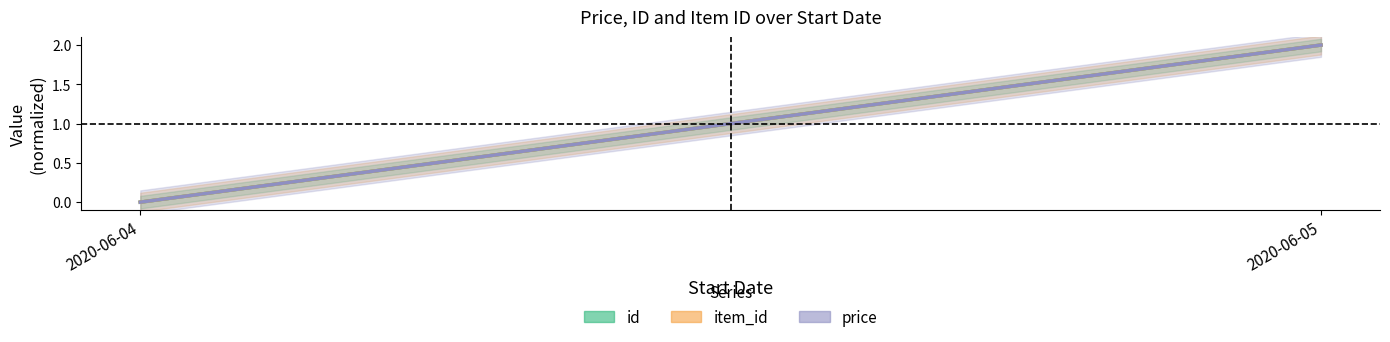

Does the chart display data point markers on the line(s)?

No